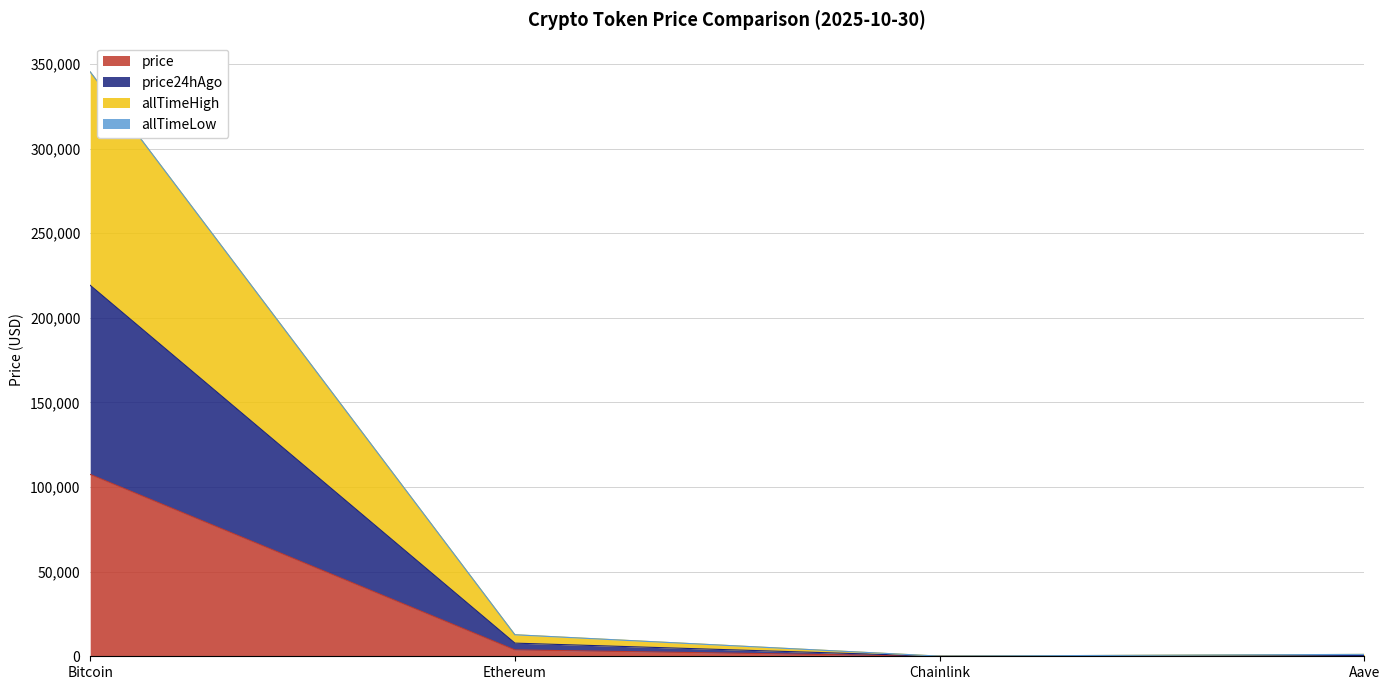

How many data points in price are above 3768?

2